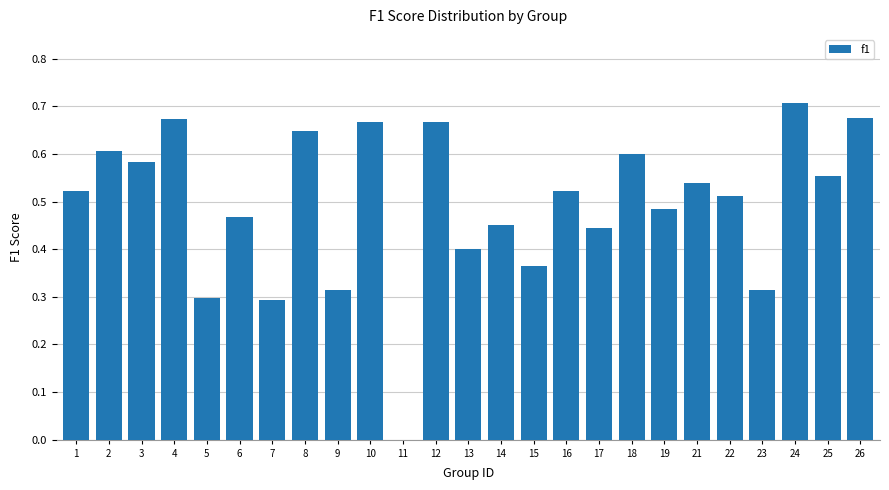

What is the sum of the values at 21 and 16?

1.1